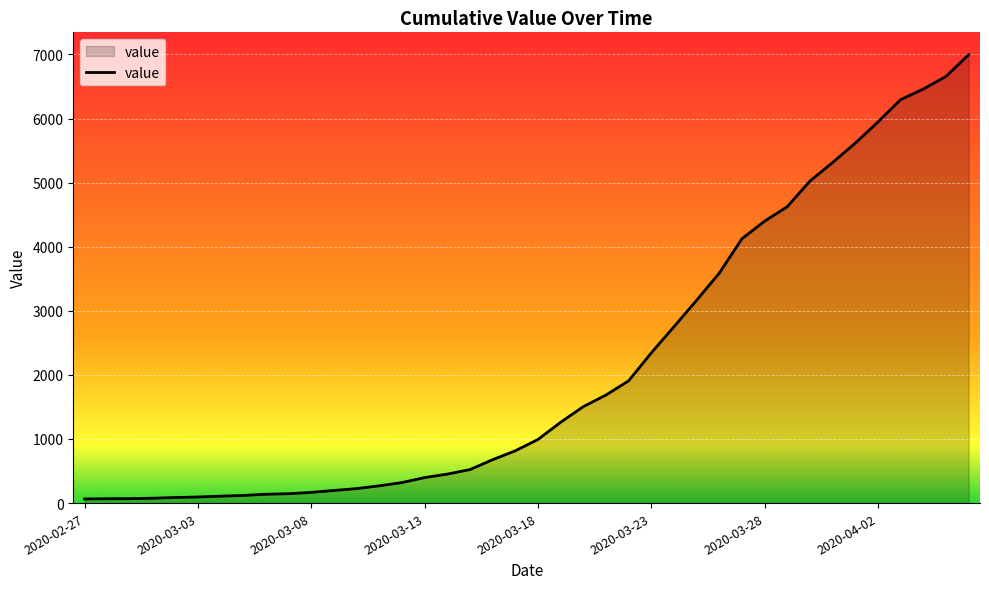

What is the difference between the maximum and minimum values?

6931